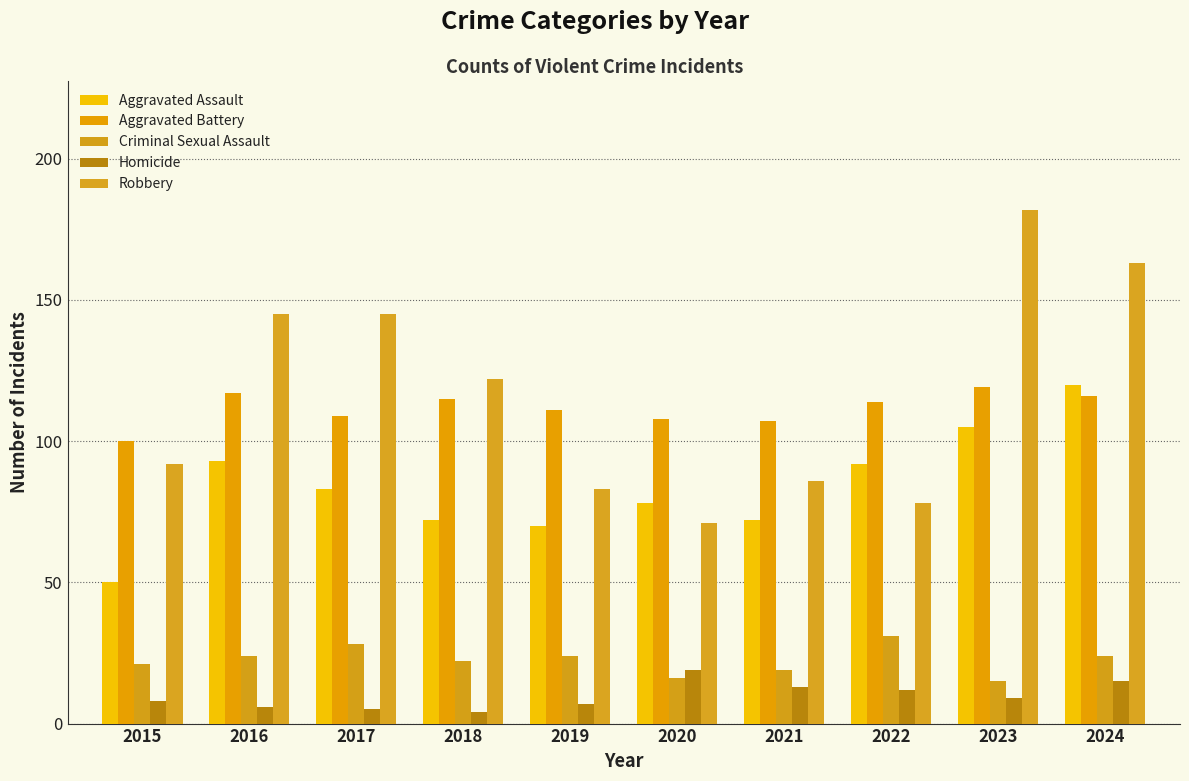

Which category has the highest value in the Homicide series?

2020